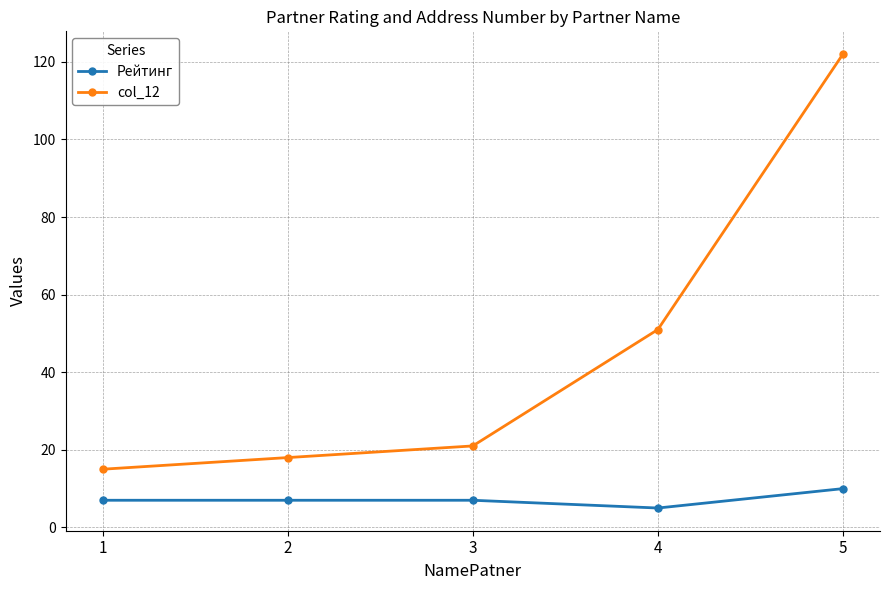

Does the chart display data point markers on the line(s)?

Yes